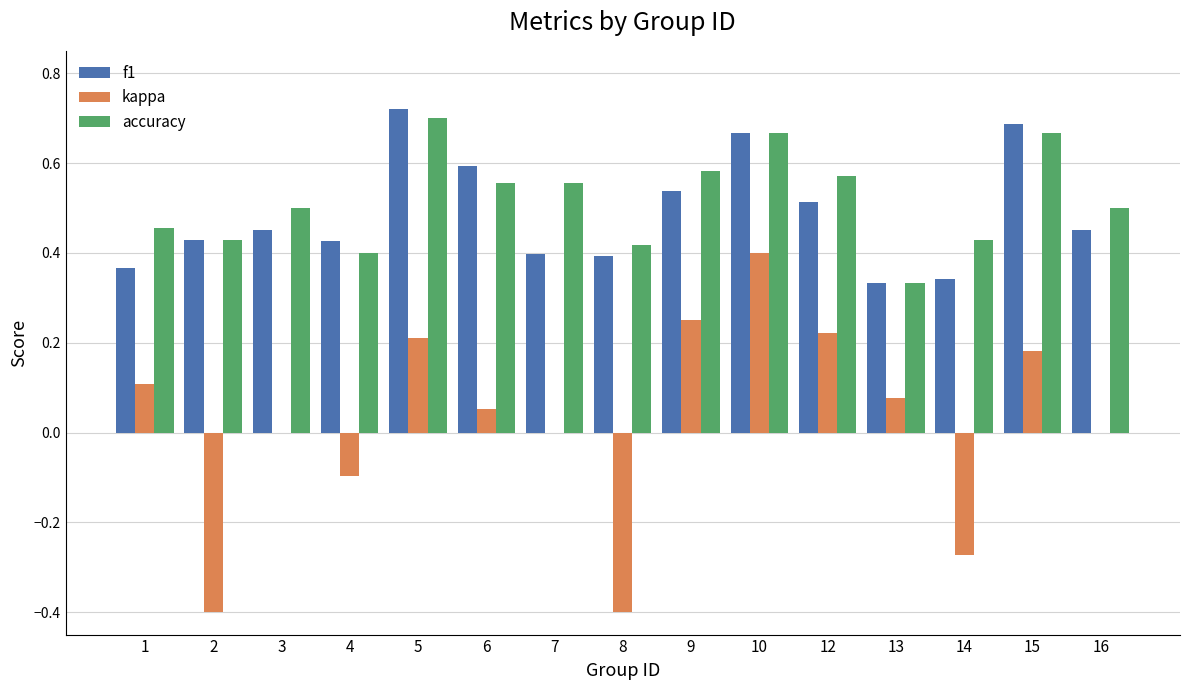

True or false: accuracy has a value of 0.7 at 15.

True